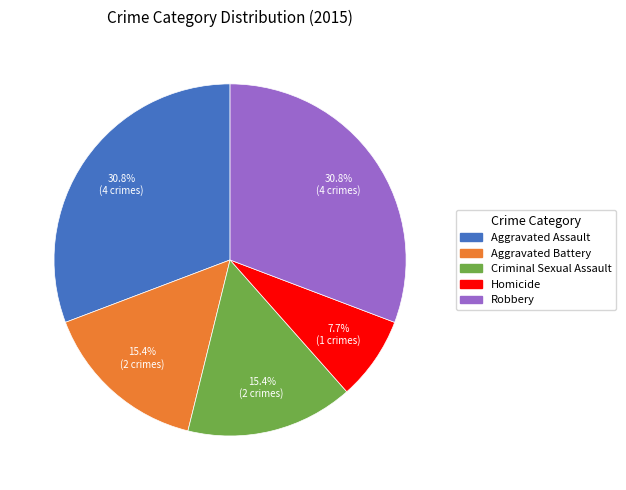

Between Aggravated Assault and Aggravated Battery, which is larger?

Aggravated Assault